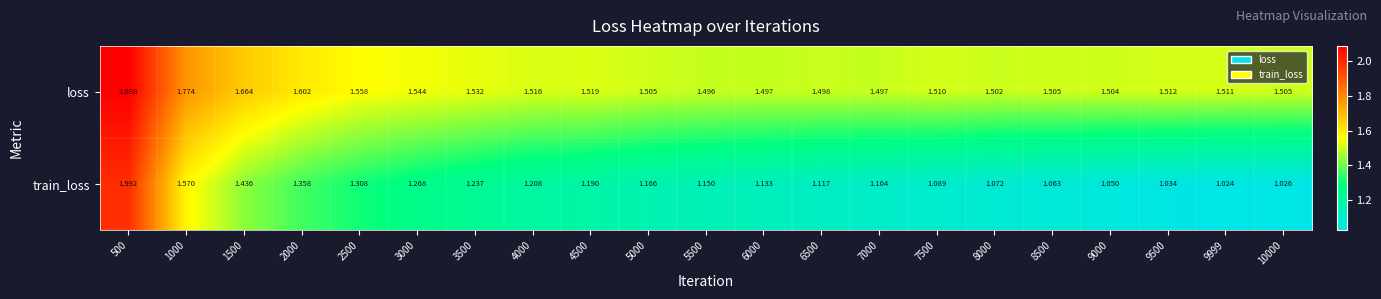

Which series has the widest spread of values?

train_loss